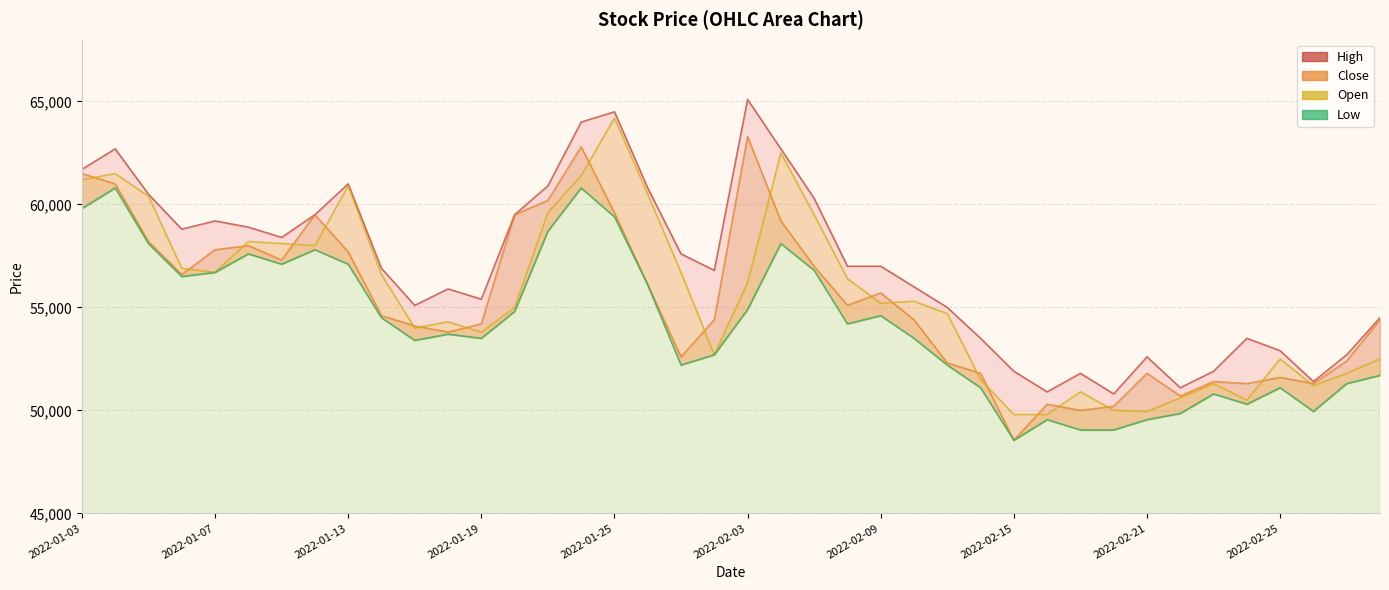

Between 2022-01-17 and 2022-03-03, which is larger?

2022-01-17